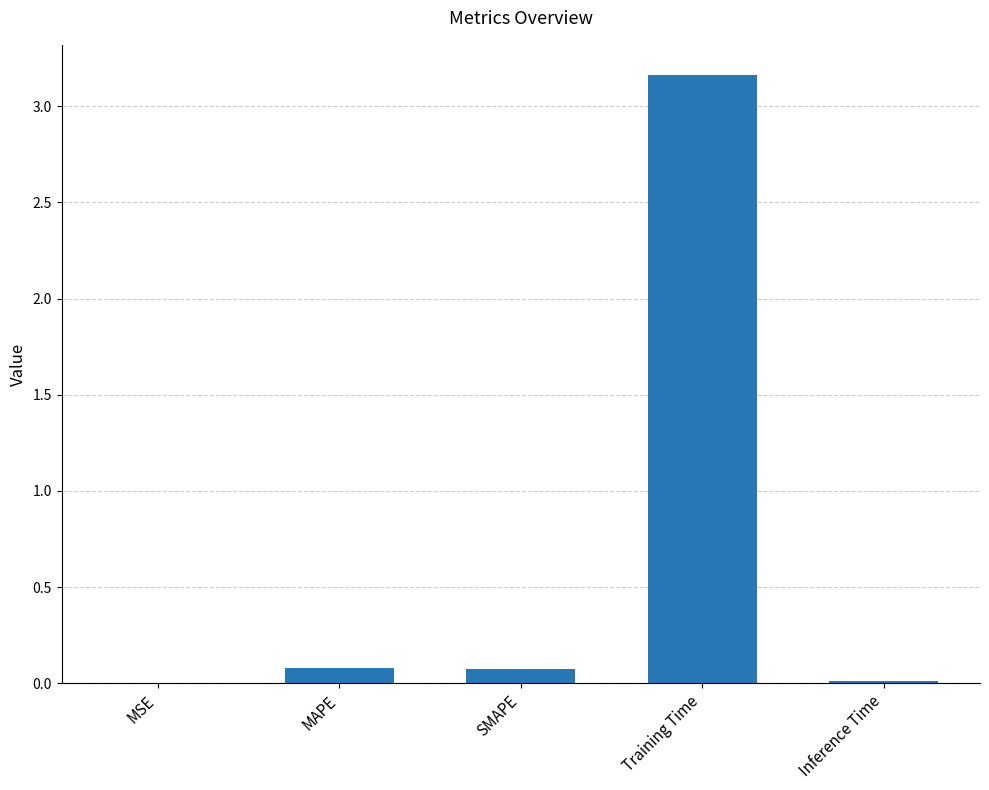

The value at Inference Time is 0.0. True or false?

True